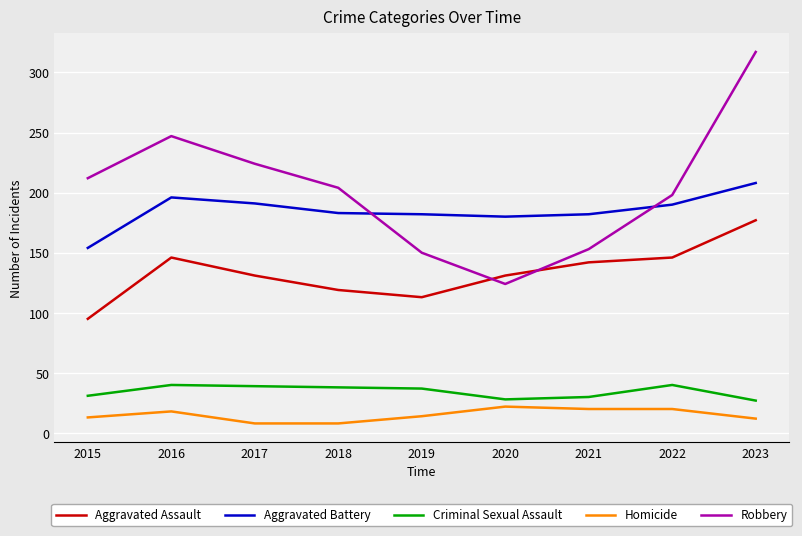

What is the maximum value shown in the chart?

317